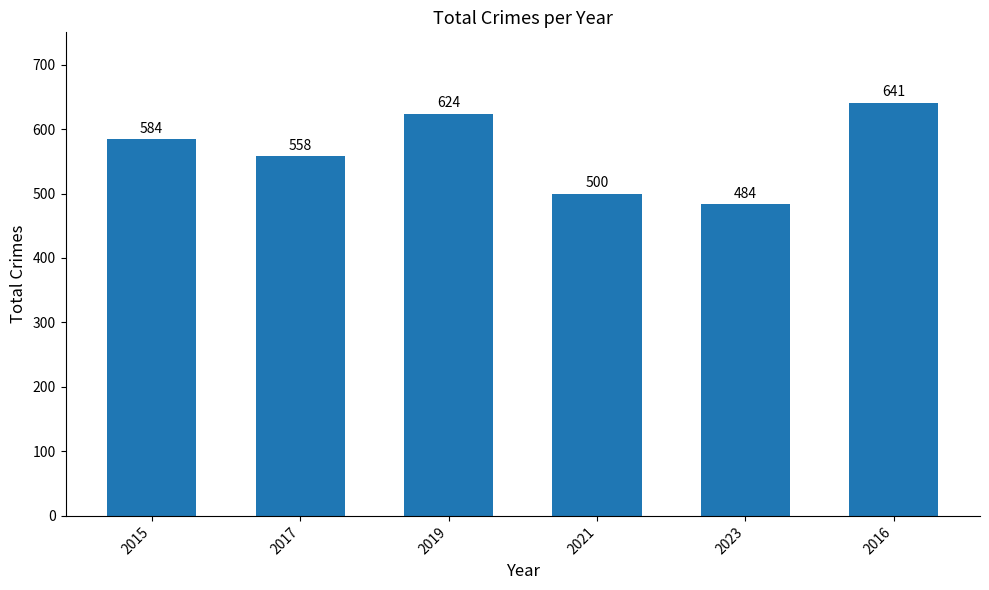

True or false: the data shows 500 at 2021.

True